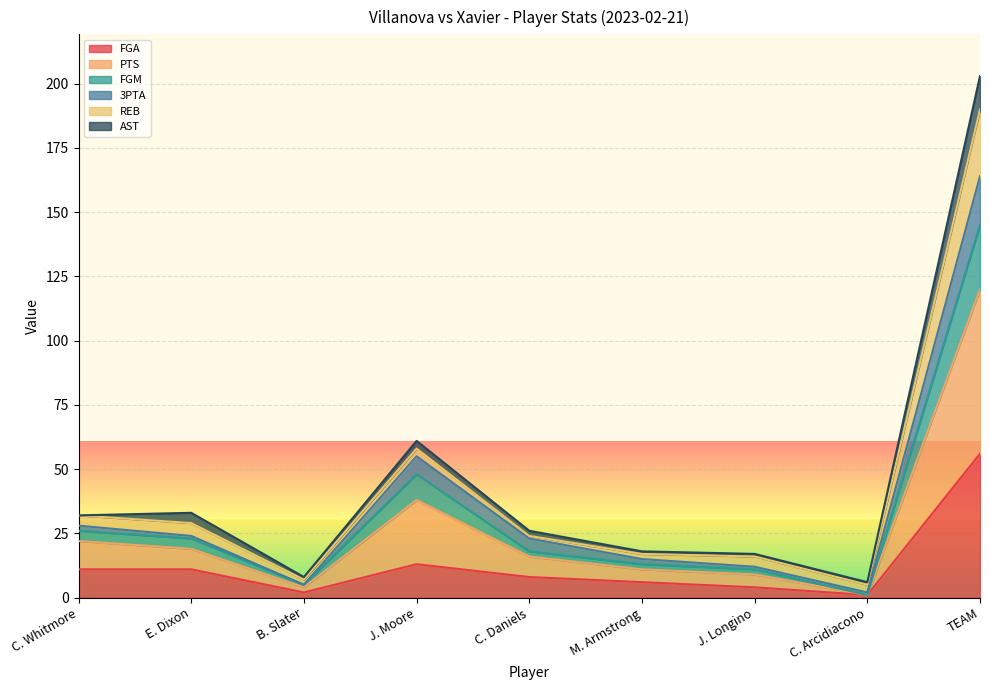

What is the difference between the maximum and minimum values in the FGA series?

55